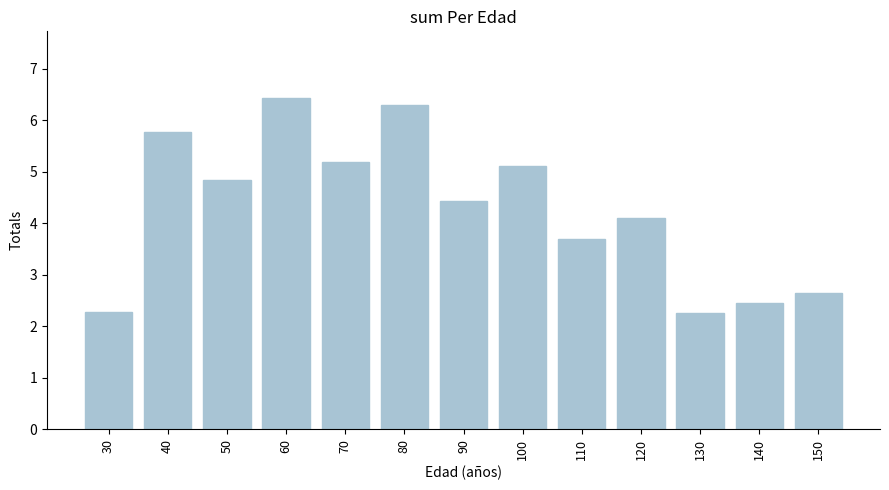

How many data points are less than 4?

5